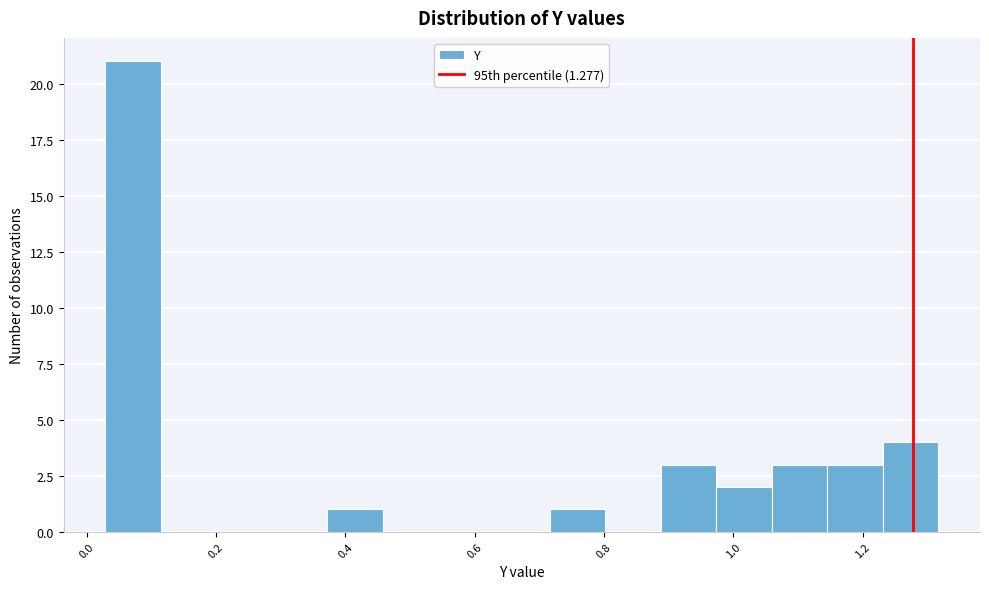

Reading left to right, list every bar in this chart as the range it spans on the x-axis followed by its height. Neither the bar edges nor the heights are printed on the chart, so give them approximately, as read against the axes.

0.02 to 0.12: 21
0.12 to 0.20: 0
0.20 to 0.28: 0
0.28 to 0.38: 0
0.38 to 0.46: 1
0.46 to 0.54: 0
0.54 to 0.62: 0
0.62 to 0.72: 0
0.72 to 0.80: 1
0.80 to 0.88: 0
0.88 to 0.98: 3
0.98 to 1.06: 2
1.06 to 1.14: 3
1.14 to 1.24: 3
1.24 to 1.32: 4